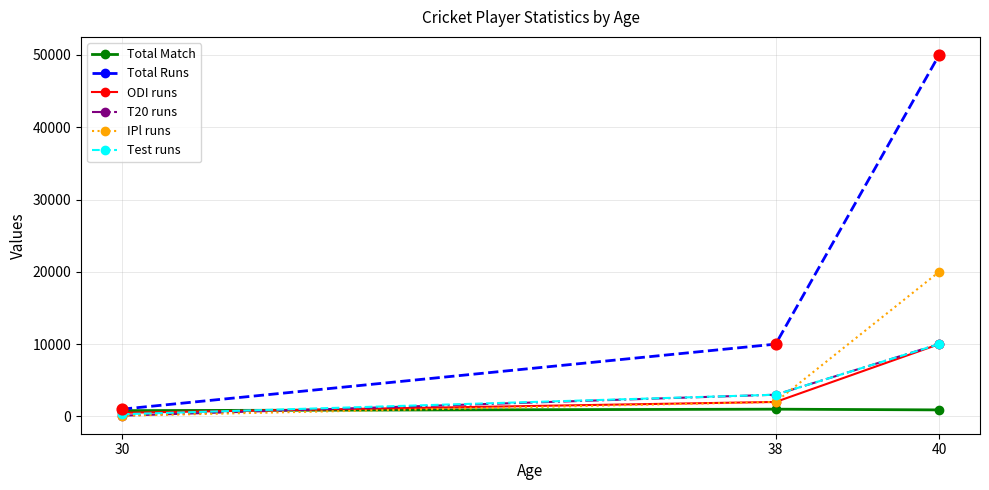

Which series has the largest total across all categories?

Total Runs